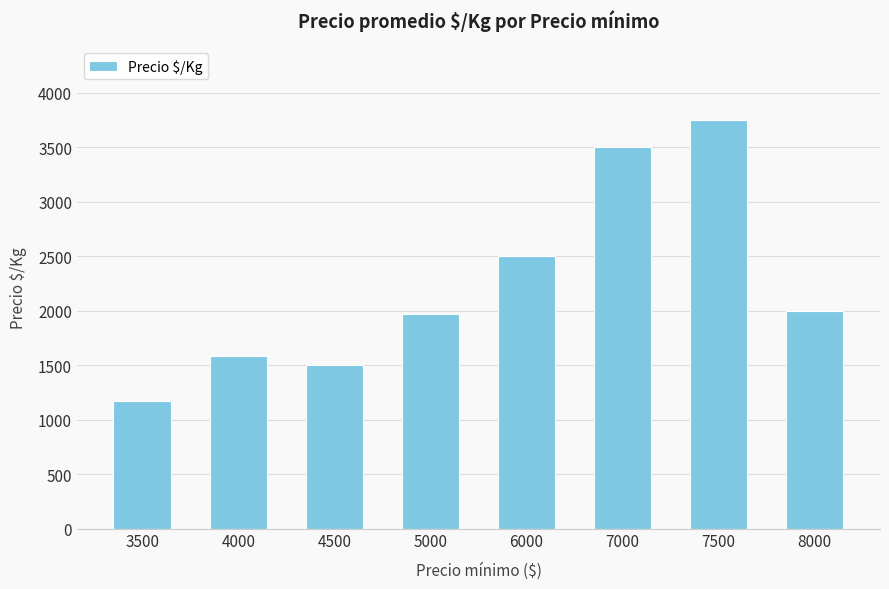

What is the value of the 7th bar from the left?

3750